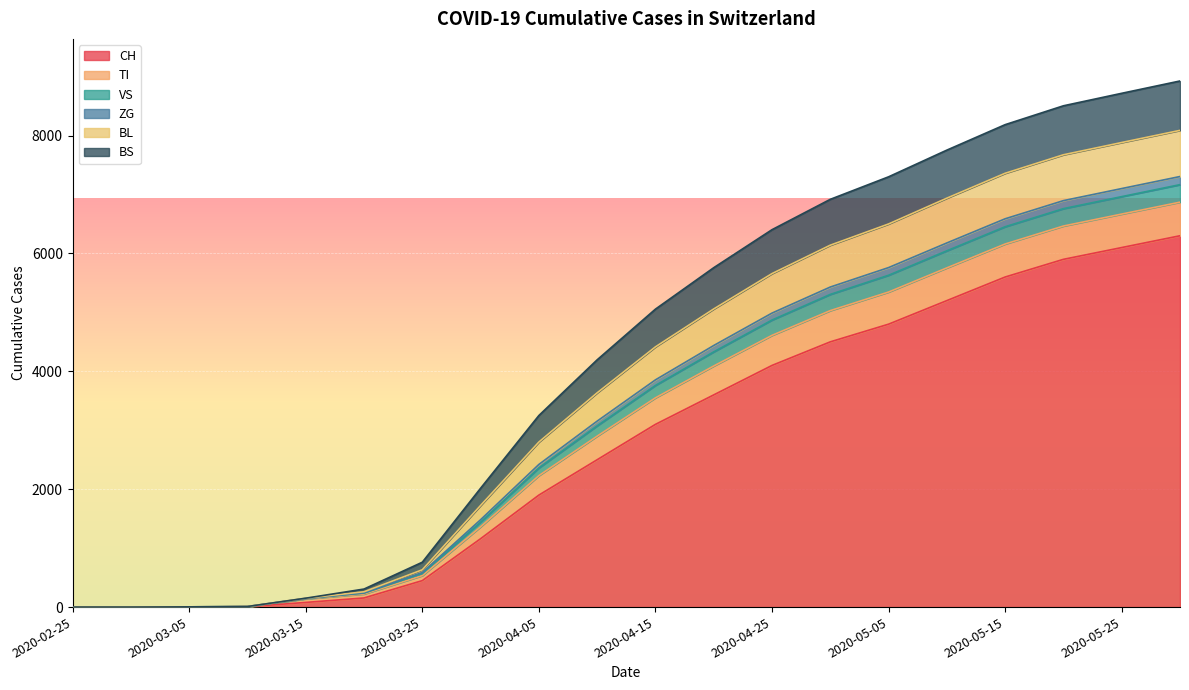

True or false: CH has more than 0 interior local peaks.

False